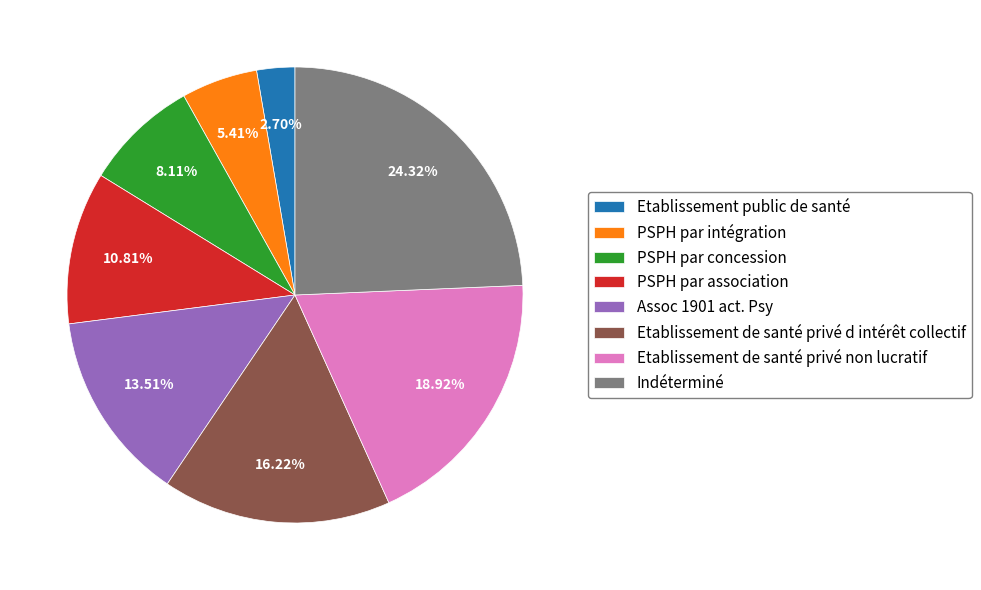

Is Indéterminé the majority of the pie?

No